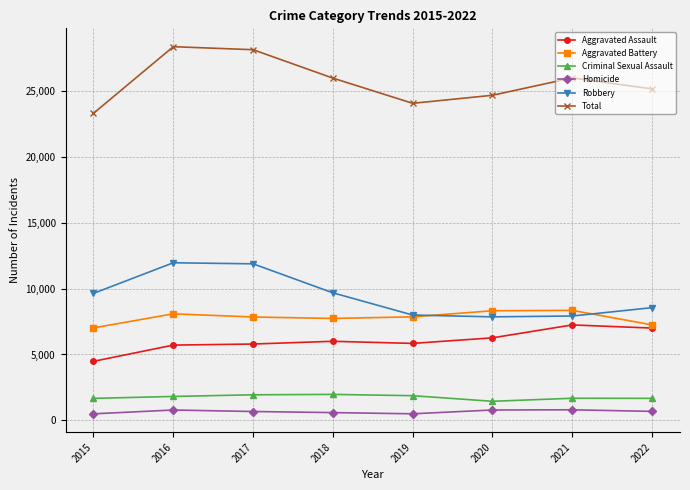

Does the chart display data point markers on the line(s)?

Yes